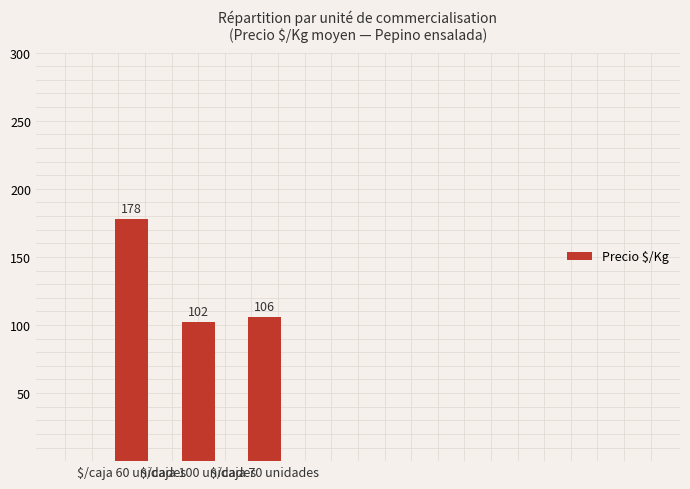

At which label does the data first exceed 106?

$/caja 60 unidades